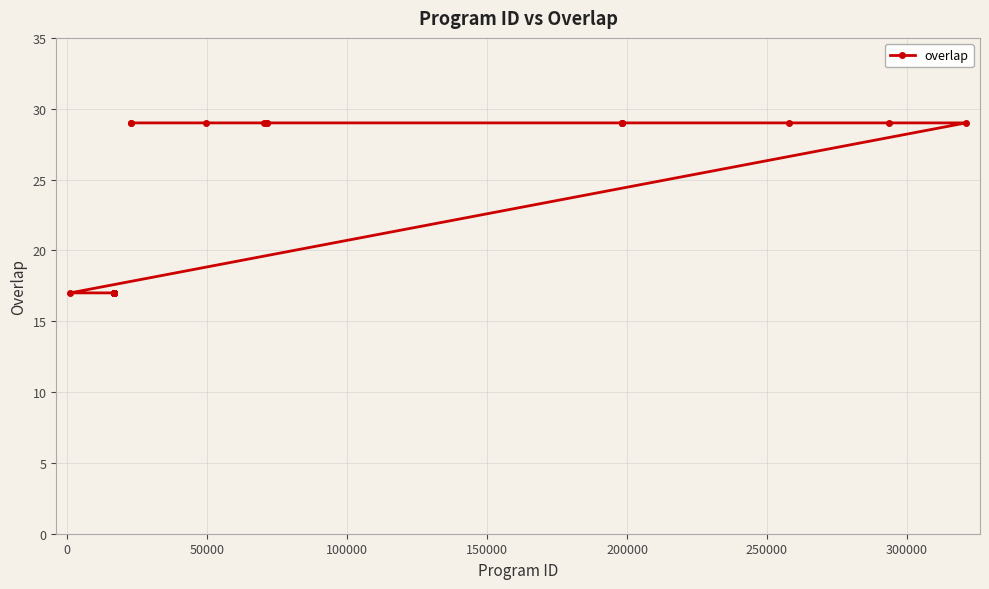

What is the minimum value shown in the chart?

17